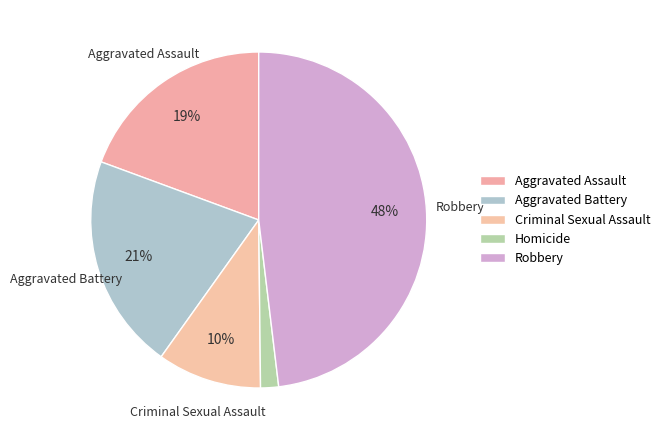

To the nearest percent, what portion does Aggravated Battery represent?

21%